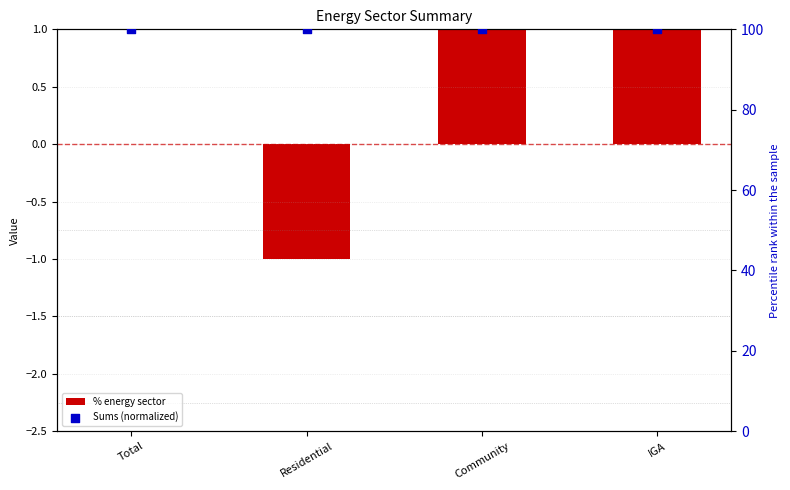

Which series contains the lowest Y value?

% energy sector